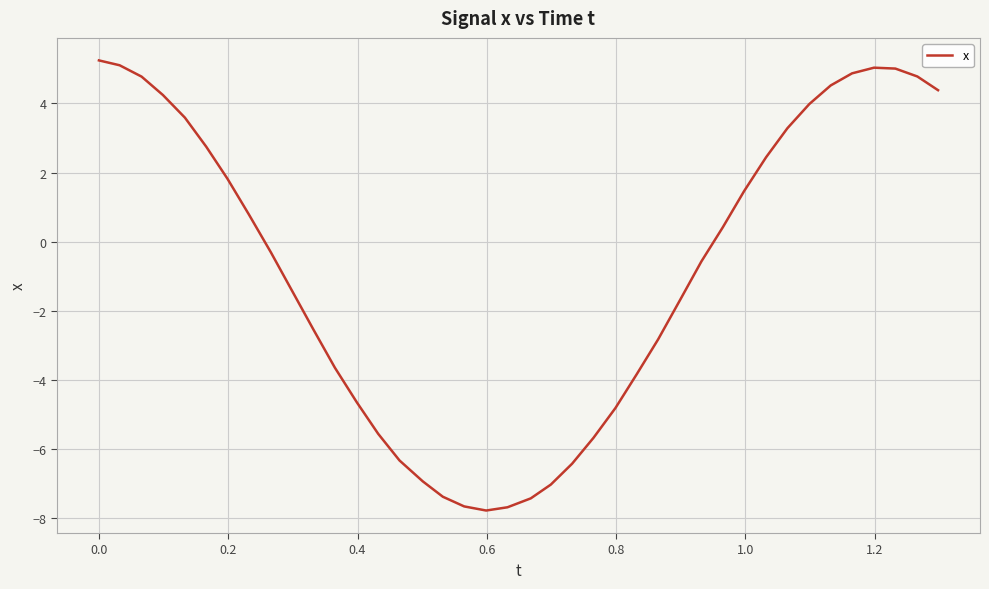

What is the greatest value displayed?

5.2